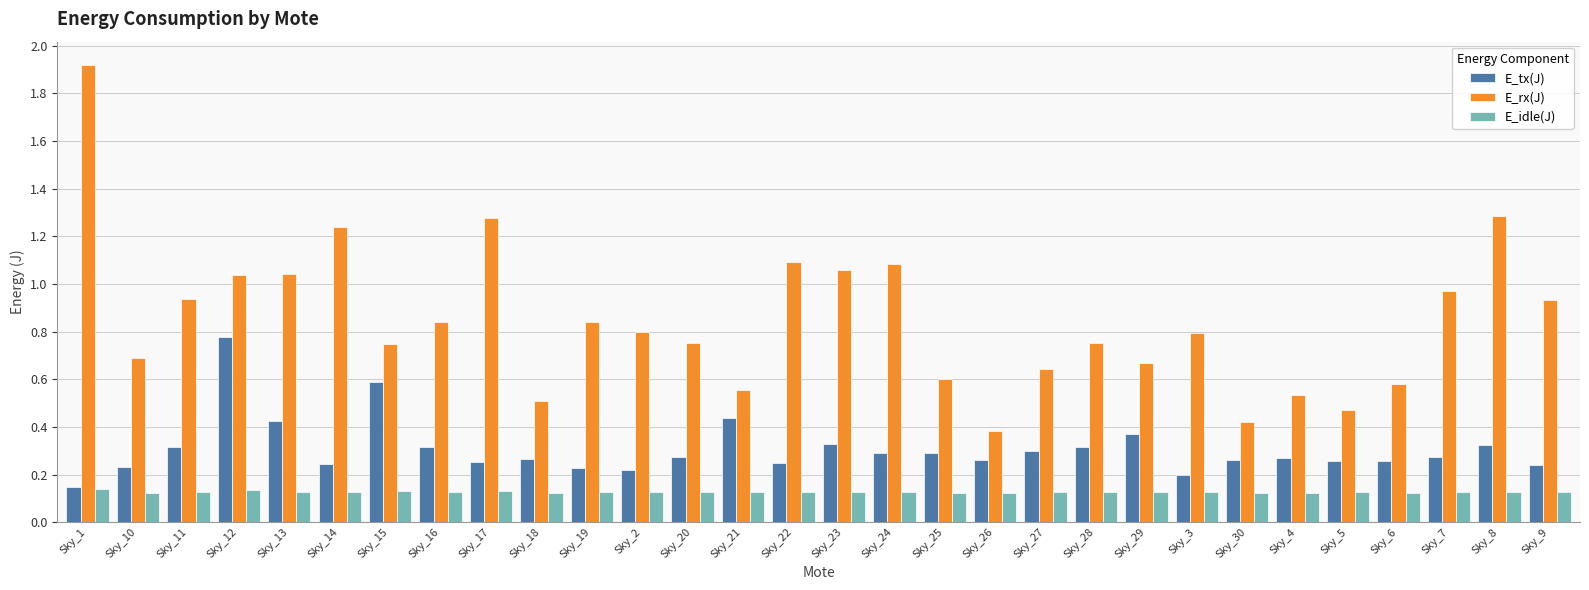

At Sky_18, list the series in order from largest to smallest.

E_rx(J), E_tx(J), E_idle(J)